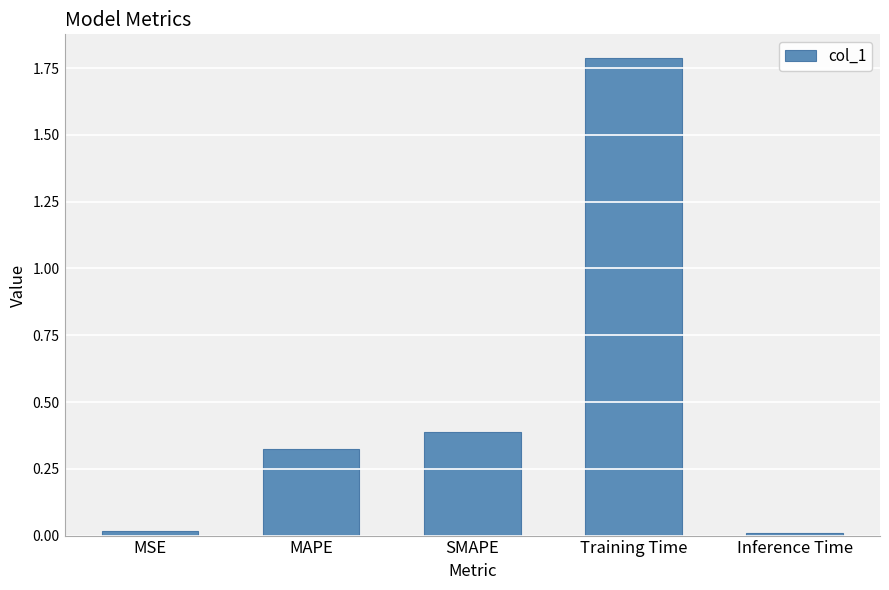

What is the change in value from MAPE to Training Time?

+1.5